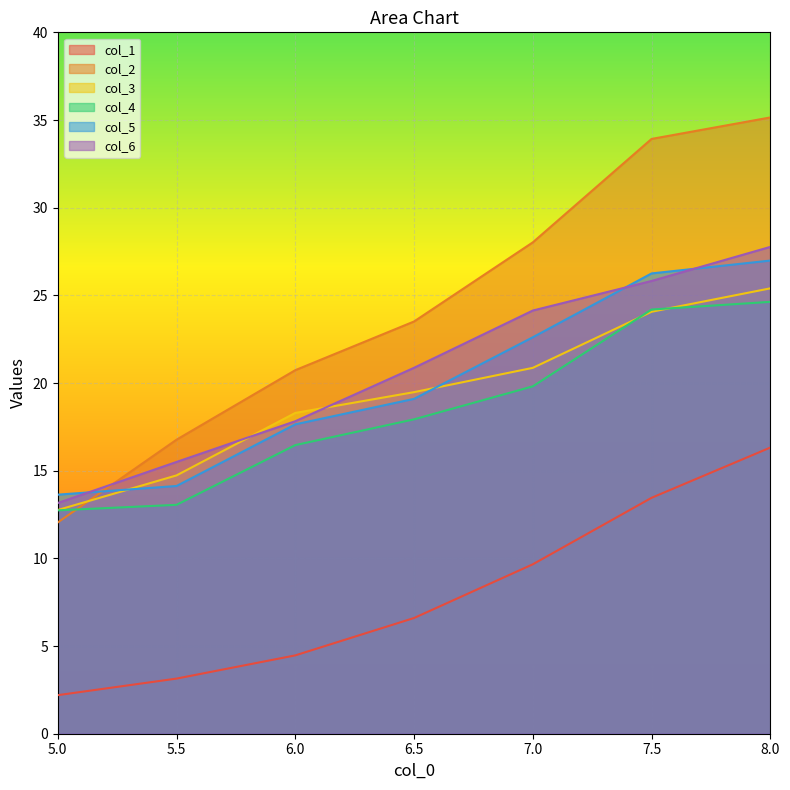

What is the label of the 2nd point from the left?

5.5